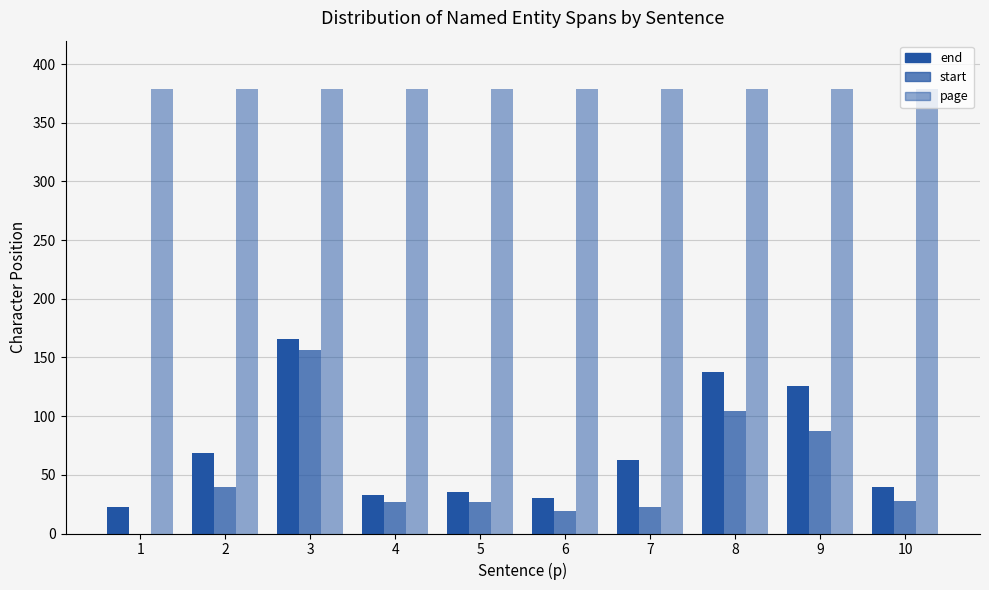

Reading right to left, what are all the values shown in this chart?

end: 40	126	138	63	30	35	33	166	69	23
start: 28	87	104	23	19	27	27	156	40	0
page: 379	379	379	379	379	379	379	379	379	379